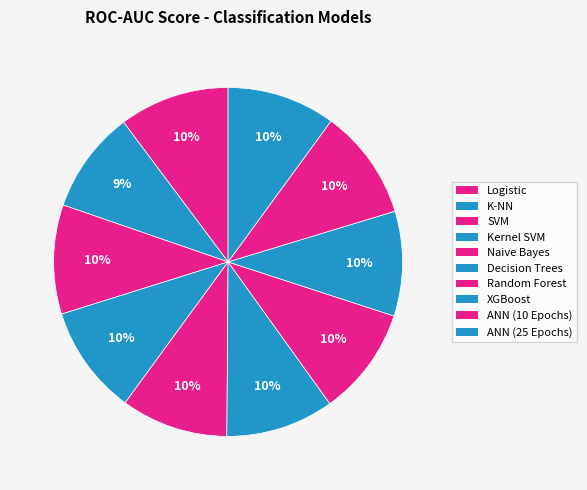

Does Naive Bayes represent more than half of the total?

No